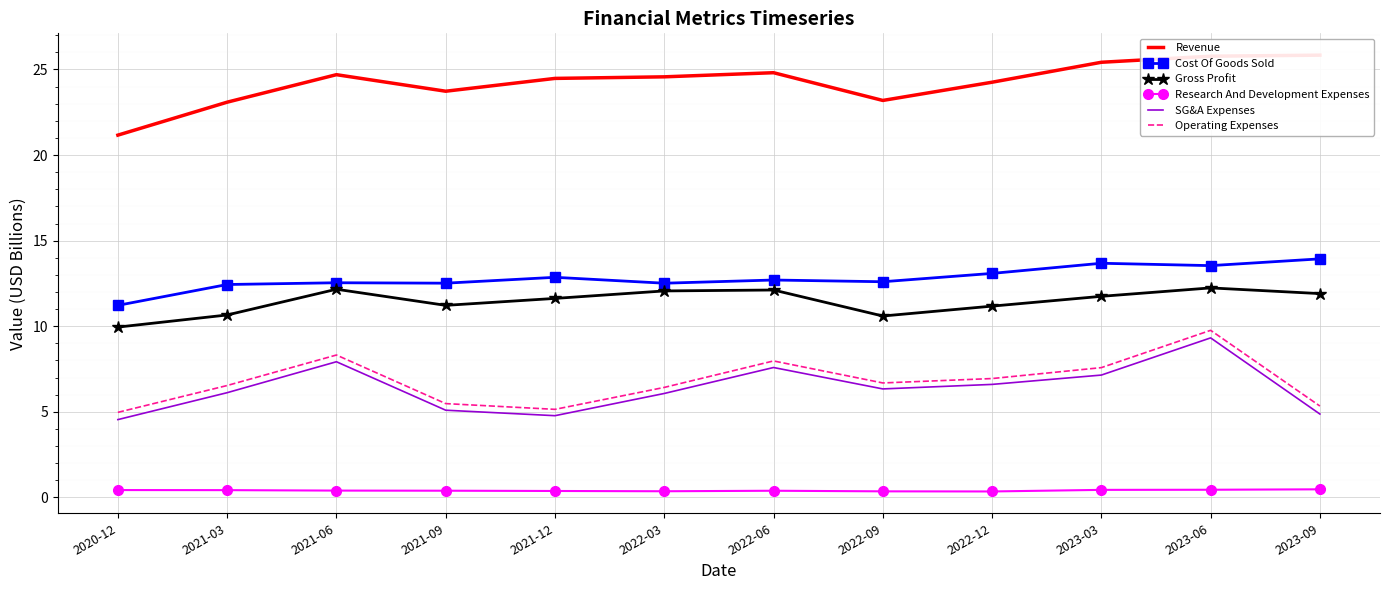

At which category is the sum across all series the highest?

2023-06